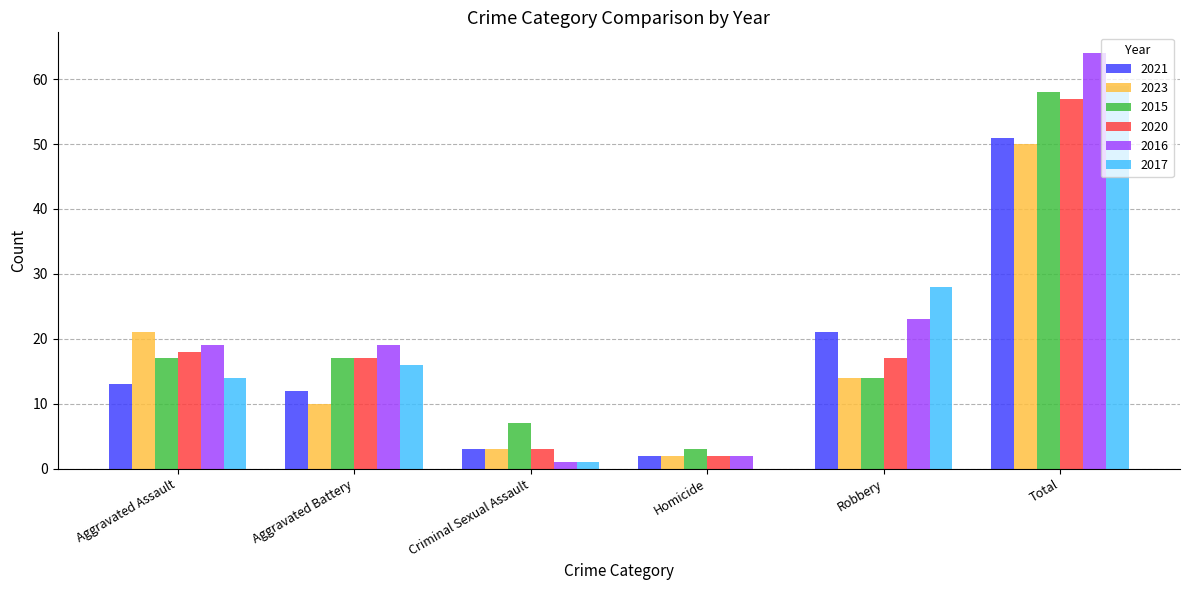

Which series has the widest spread of values?

2016